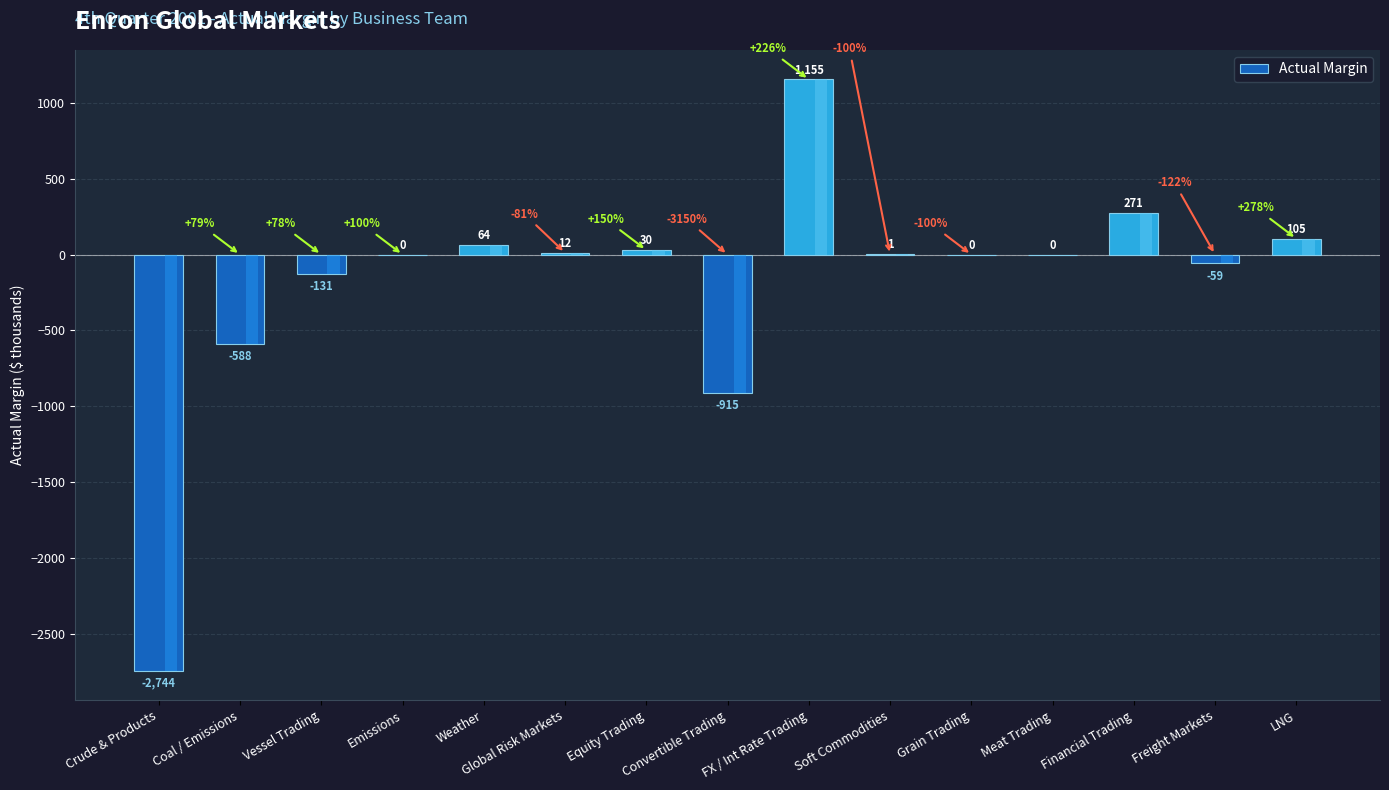

Are the bars grouped side by side (vs. stacked)?

No